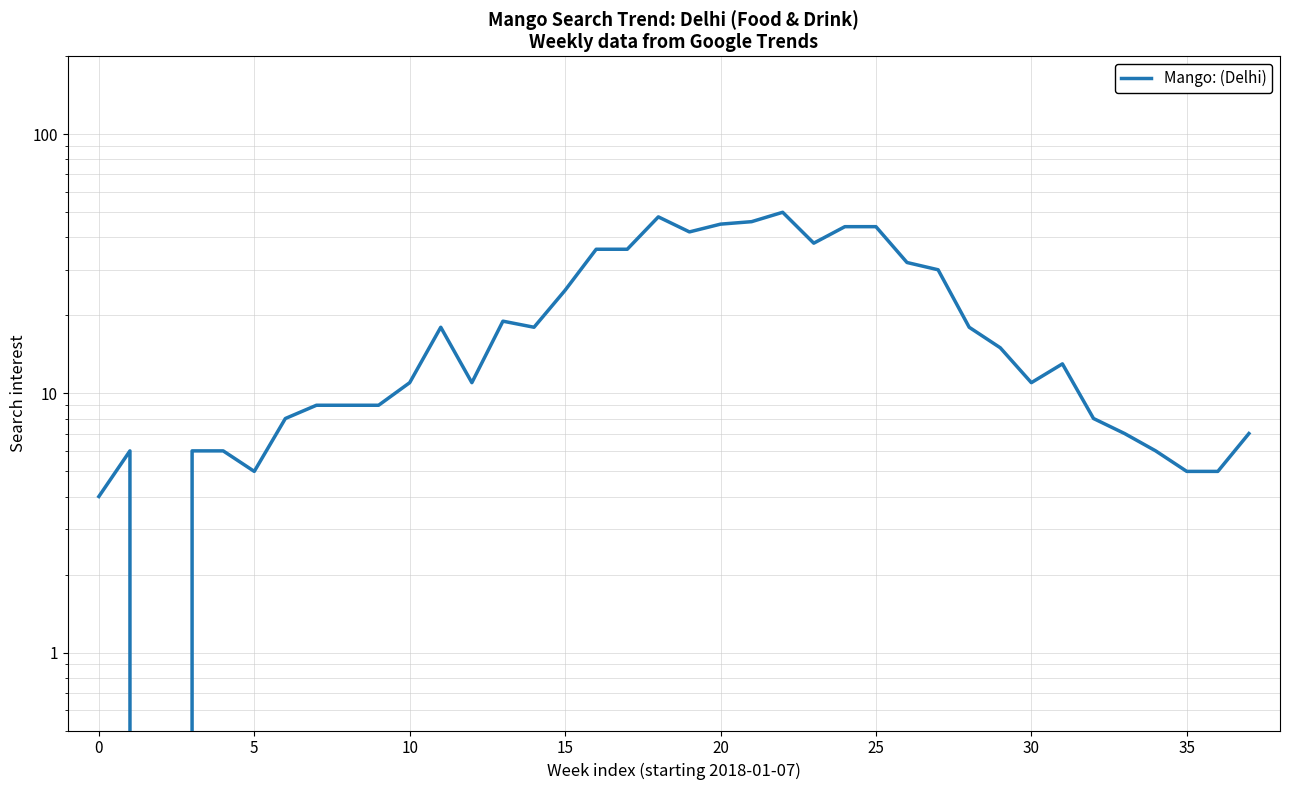

Where does the data first go above 13?

11